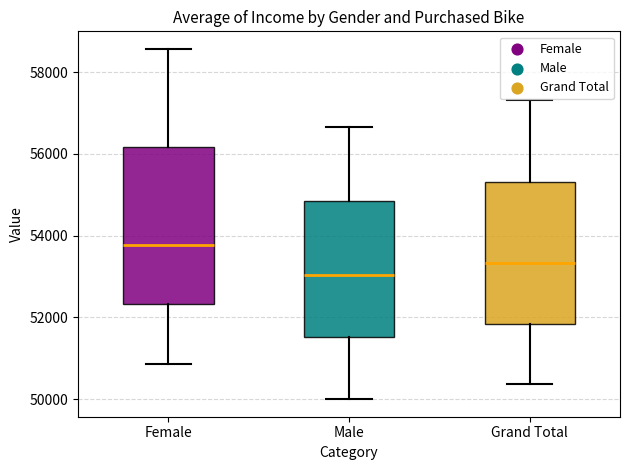

Reading left to right, read every box against the y-axis: the position of its median line, the range the box covers, and the ends of its whiskers. The values are not printed on the chart, so give them approximately, as read against the axis.

Female: median 53800, box 52400 to 56200, whiskers 50800 to 58600
Male: median 53000, box 51600 to 54800, whiskers 50000 to 56600
Grand Total: median 53400, box 51800 to 55400, whiskers 50400 to 57400